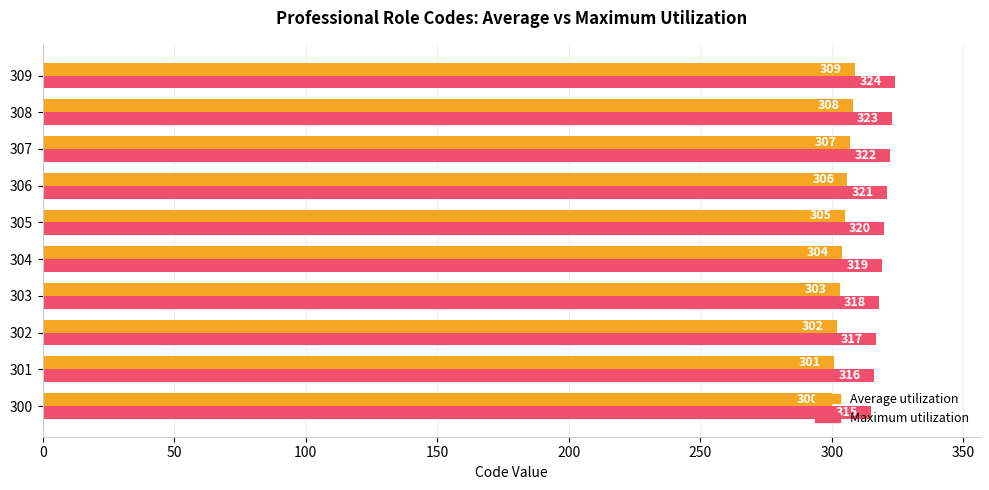

The Maximum utilization series shows 321 at 306. True or false?

True